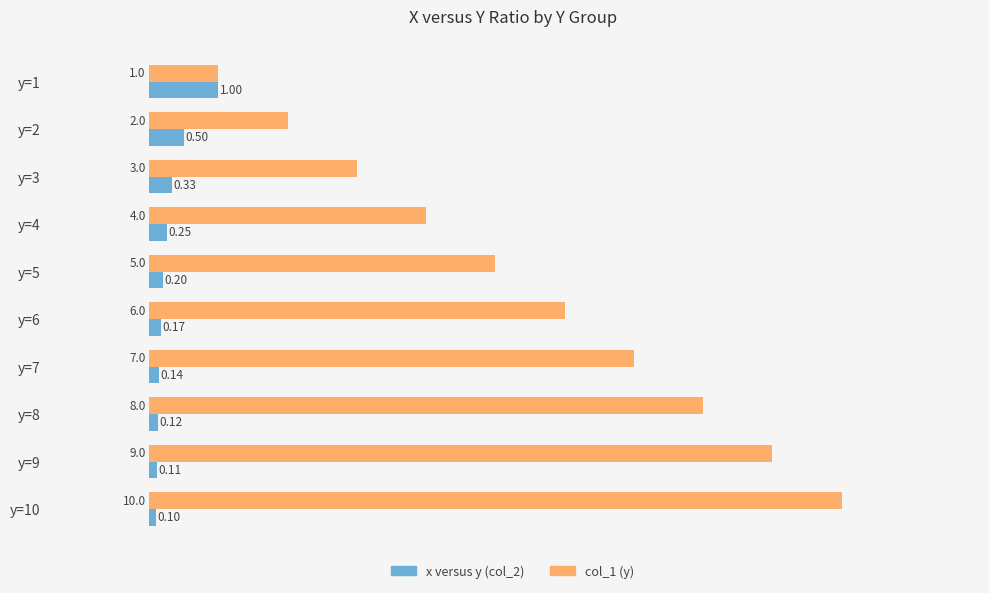

What is the average value of the col_1 (y) series?

5.5